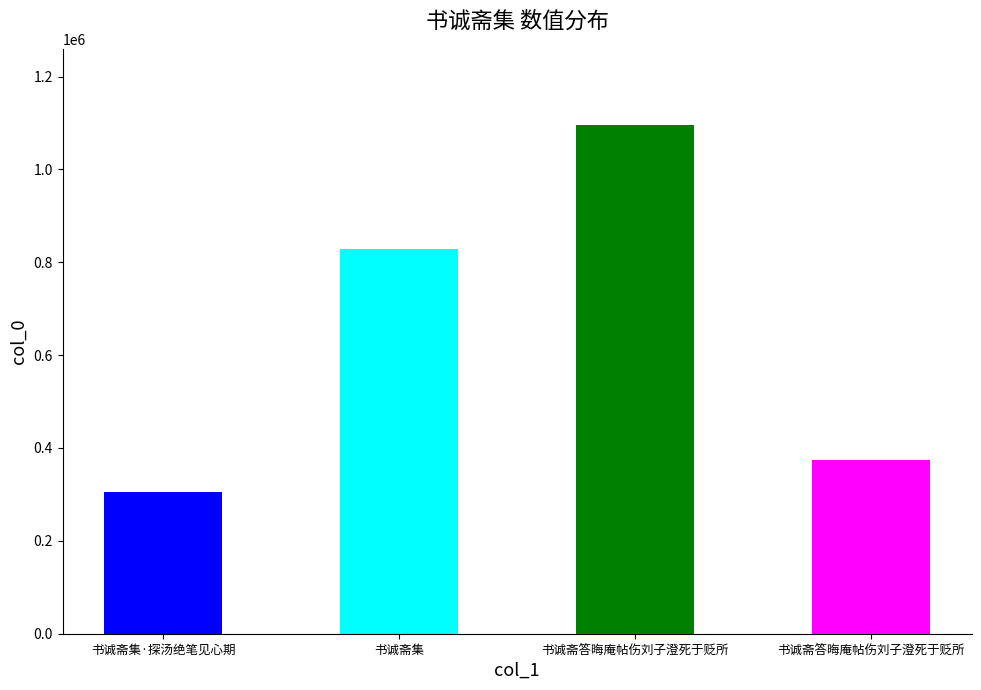

What is the label of the 3rd bar from the left?

书诚斋答晦庵帖伤刘子澄死于贬所